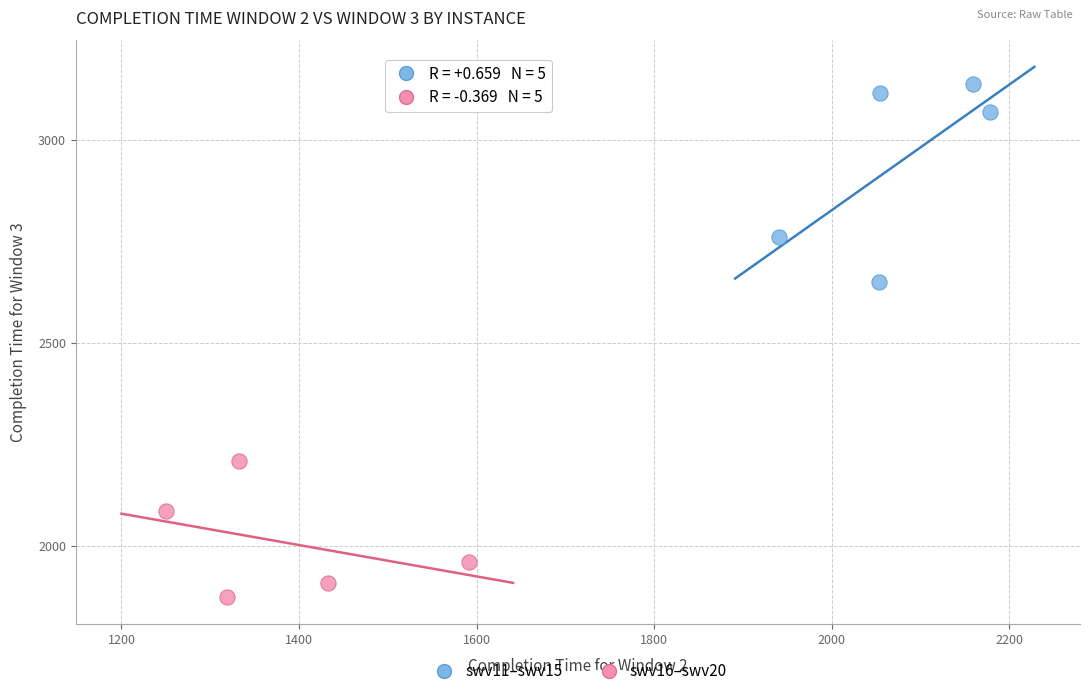

What are all the series names shown in the legend?

swv11–swv15, swv16–swv20